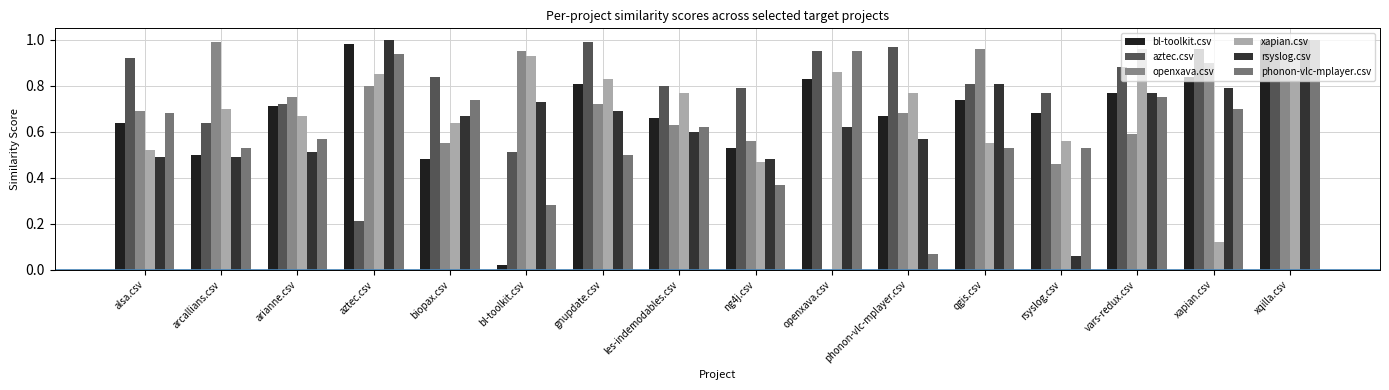

What is the label of the 14th bar from the right?

arianne.csv